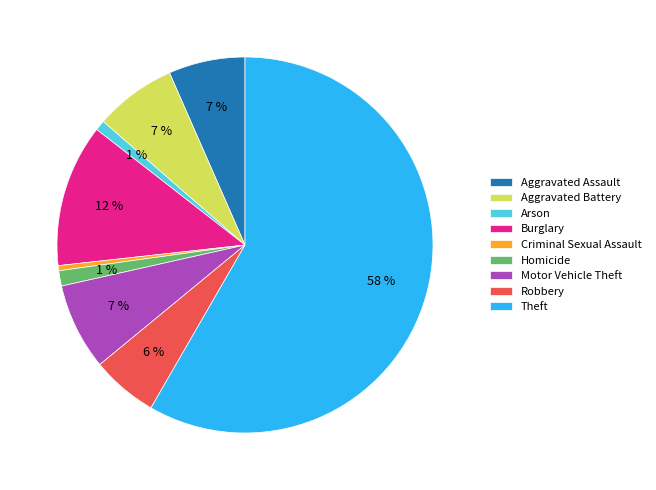

Which slice is the largest?

Theft